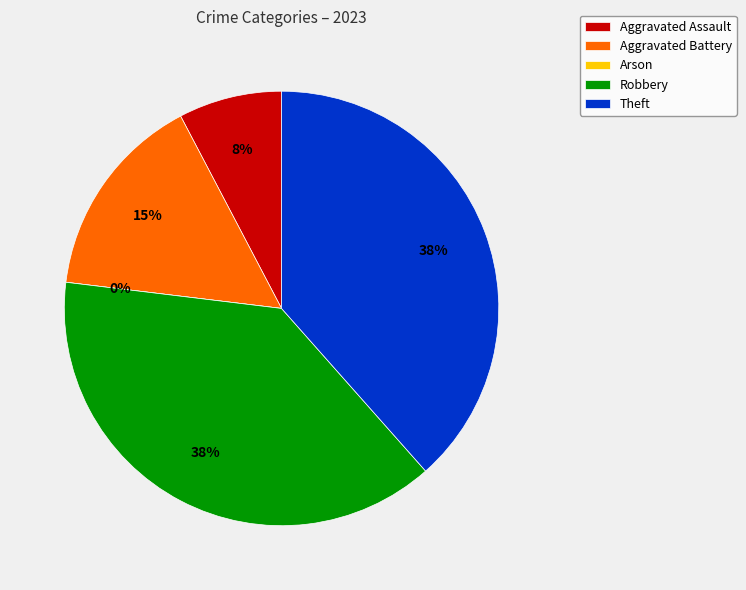

To the nearest percent, what is the combined percentage of Aggravated Battery and Robbery?

54%